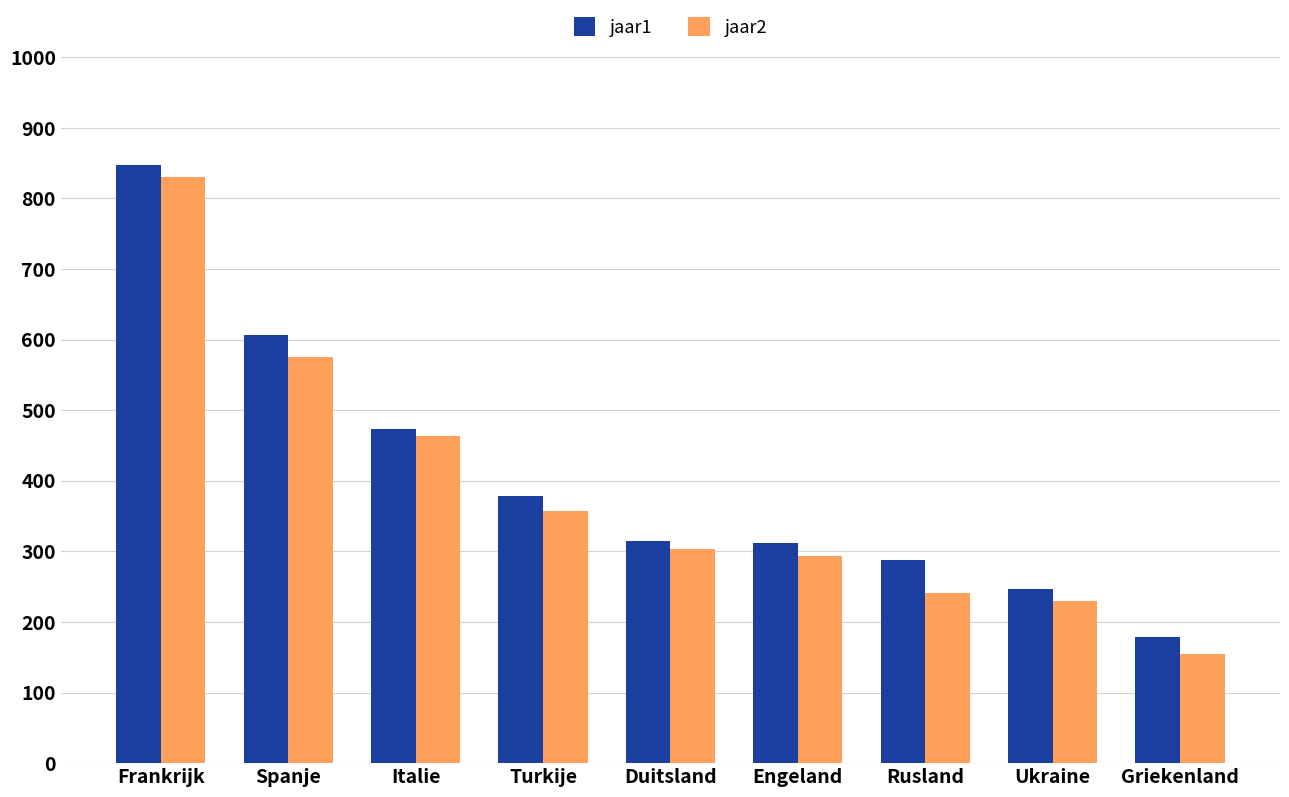

What is the minimum value shown in the chart?

155